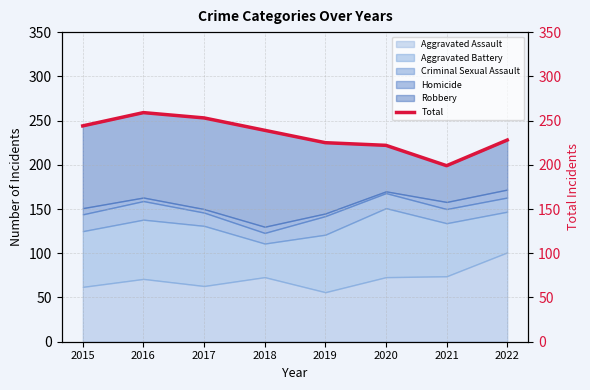

True or false: the data has more than 0 interior local peaks.

True